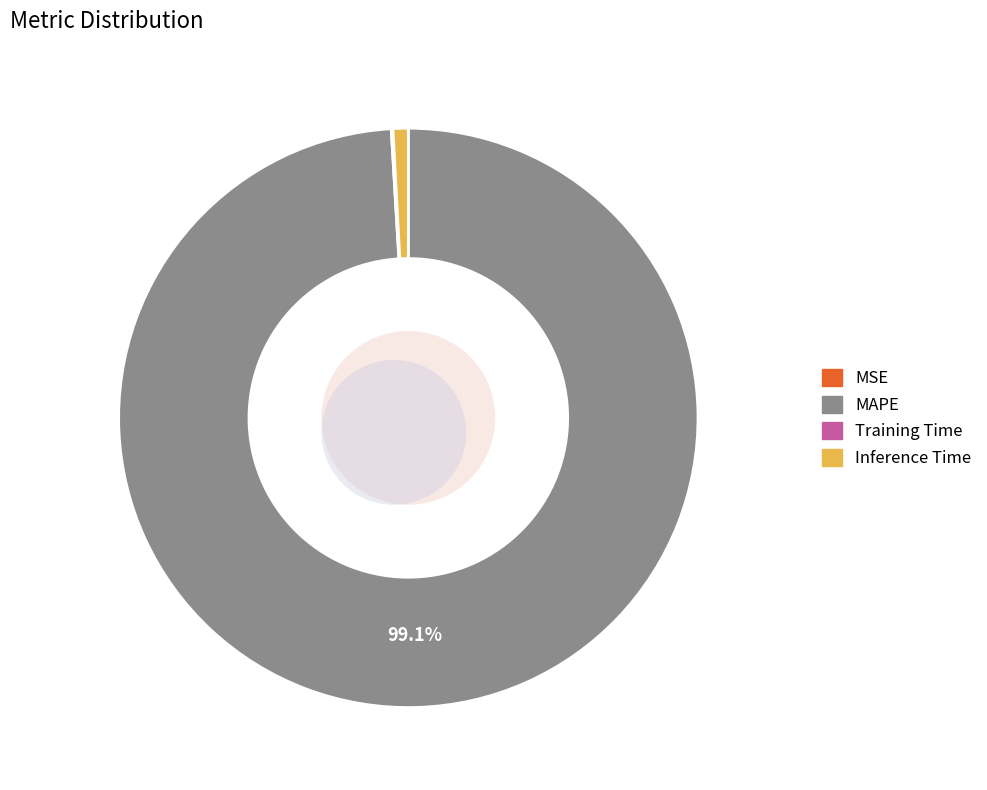

What percentage do MSE and Training Time together represent?

0.1%